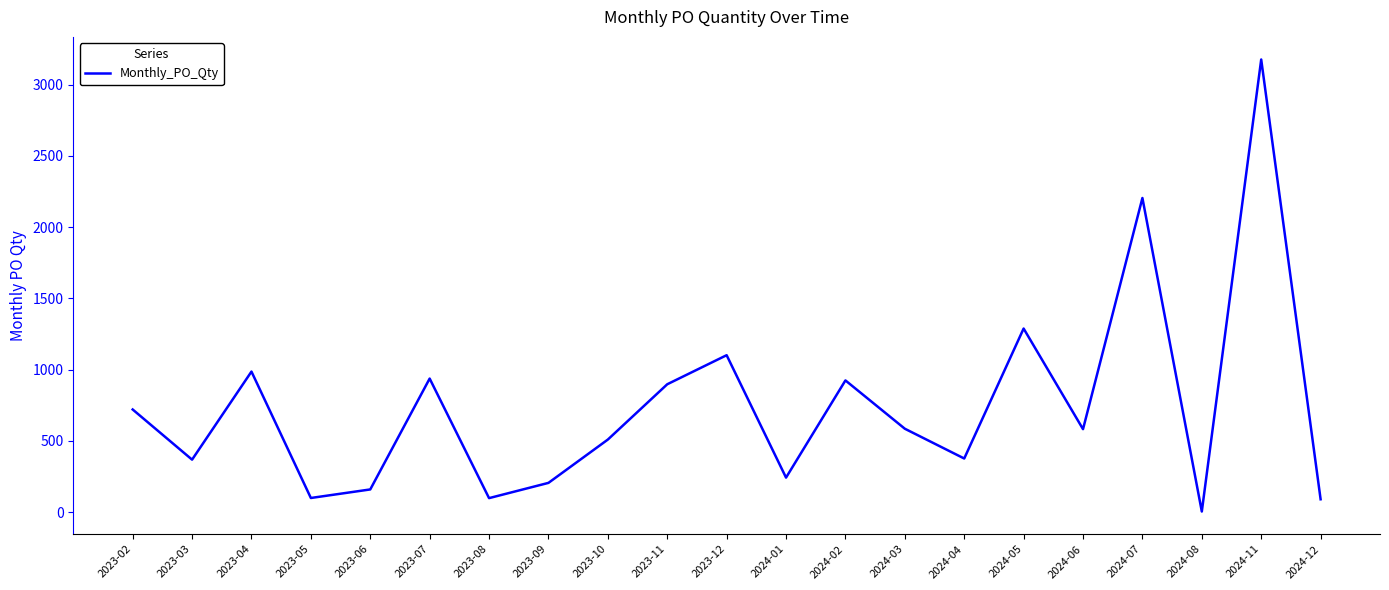

What is the change in value from 2024-06 to 2024-08?

-578